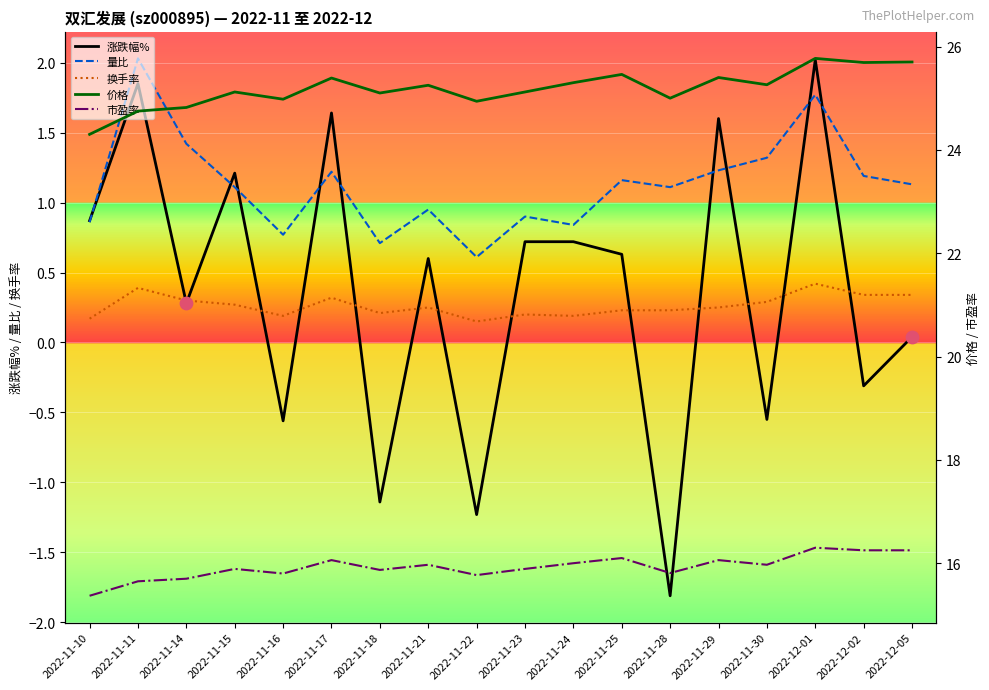

Is the value of 价格 at 2022-11-18 greater than the value of 换手率 at 2022-11-14?

Yes